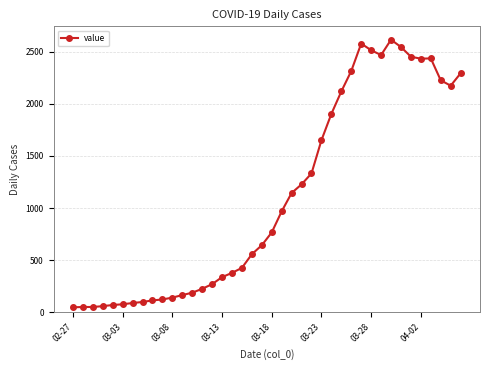

What is the average value?

1106